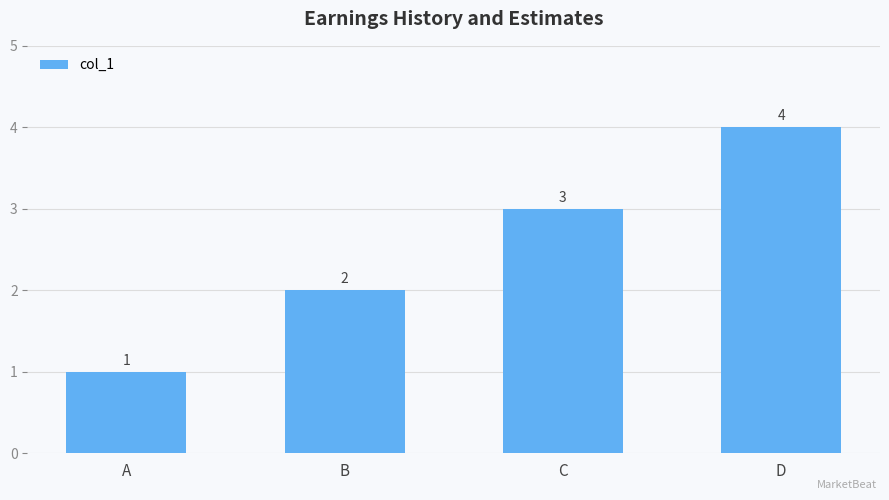

True or false: the data shows 3 at C.

True